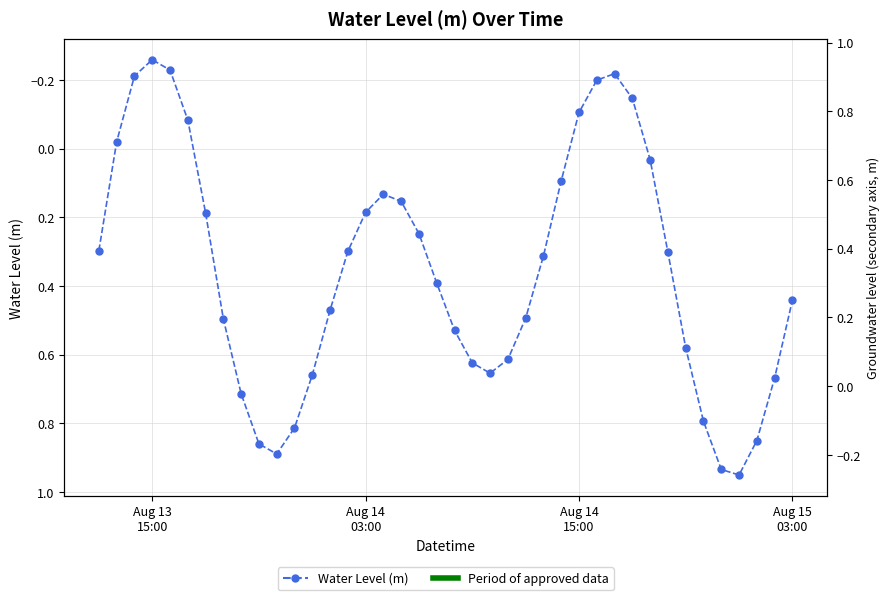

What is the value of the 1st point from the left?

0.3